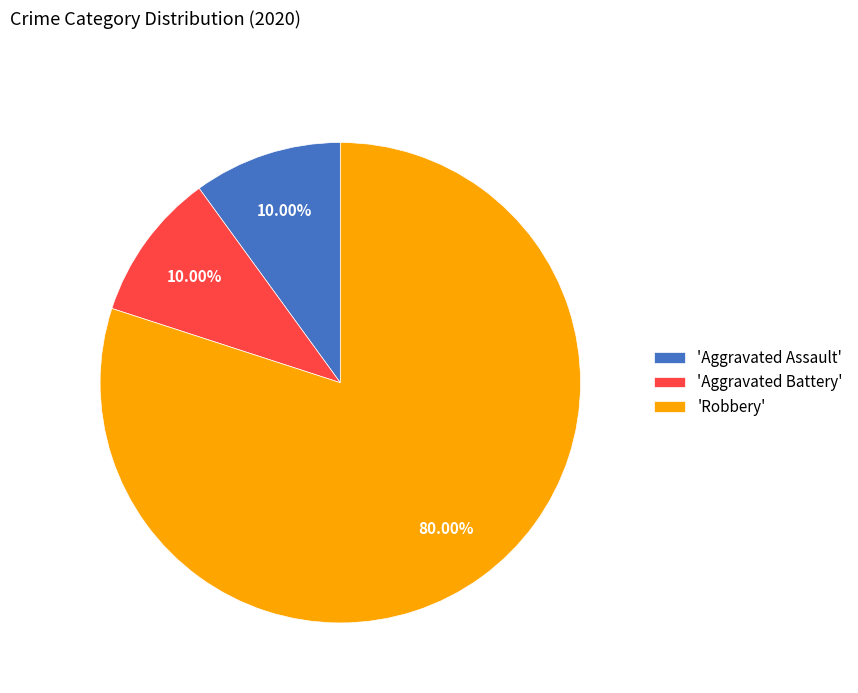

Does 'Aggravated Assault' represent more than half of the total?

No